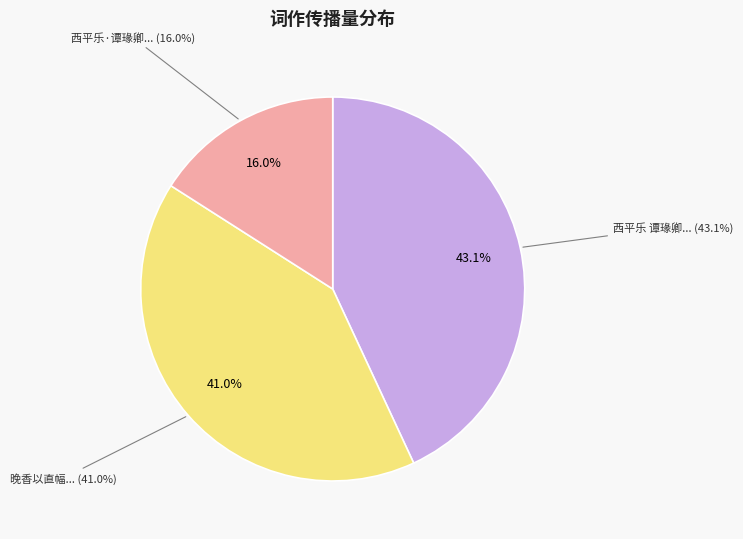

Which slice is the smallest?

西平乐·谭瑑卿以怡府角花笺属书旧词，感念盛时文物，声为此调